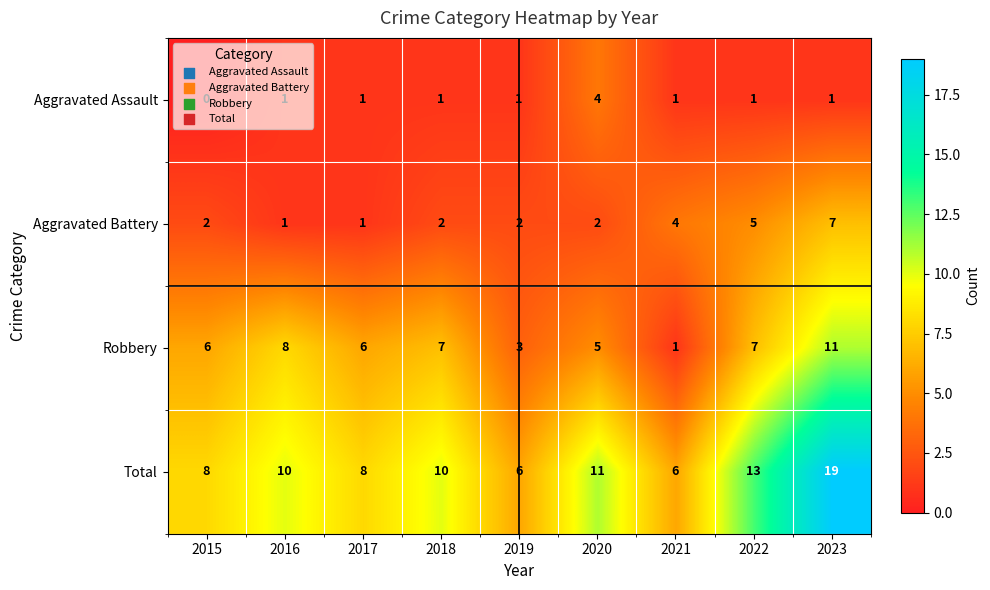

List the series in order of their peak value, highest first.

Total, Robbery, Aggravated Battery, Aggravated Assault